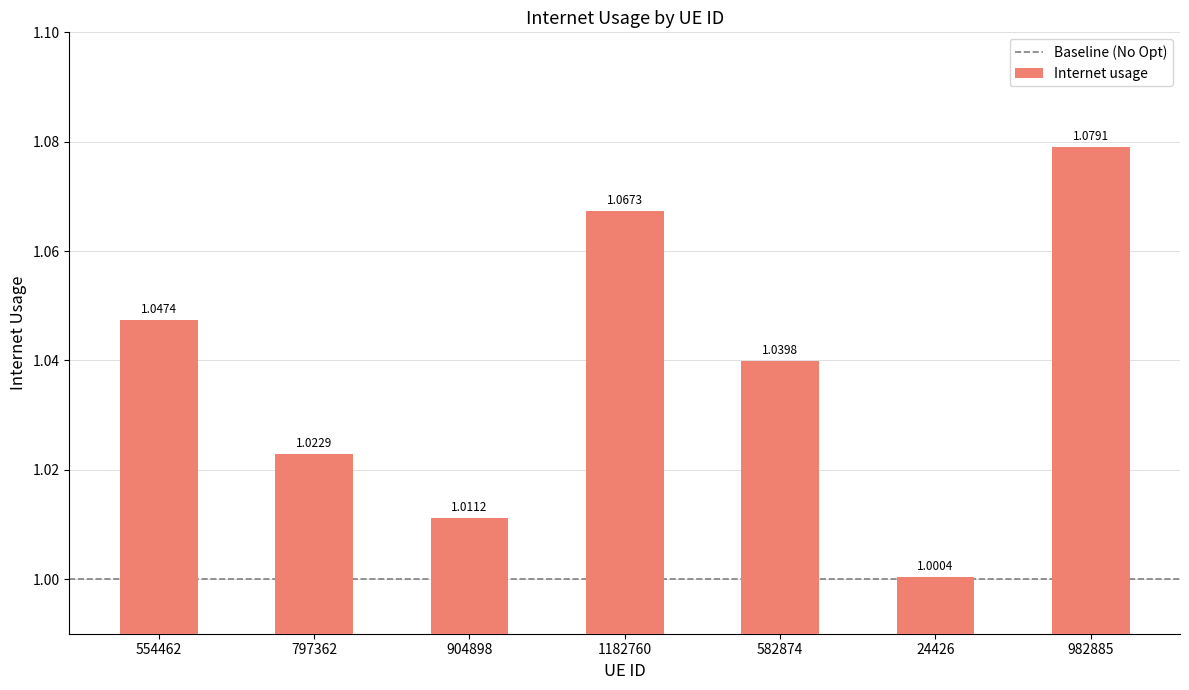

Which label corresponds to the largest value in the chart?

982885